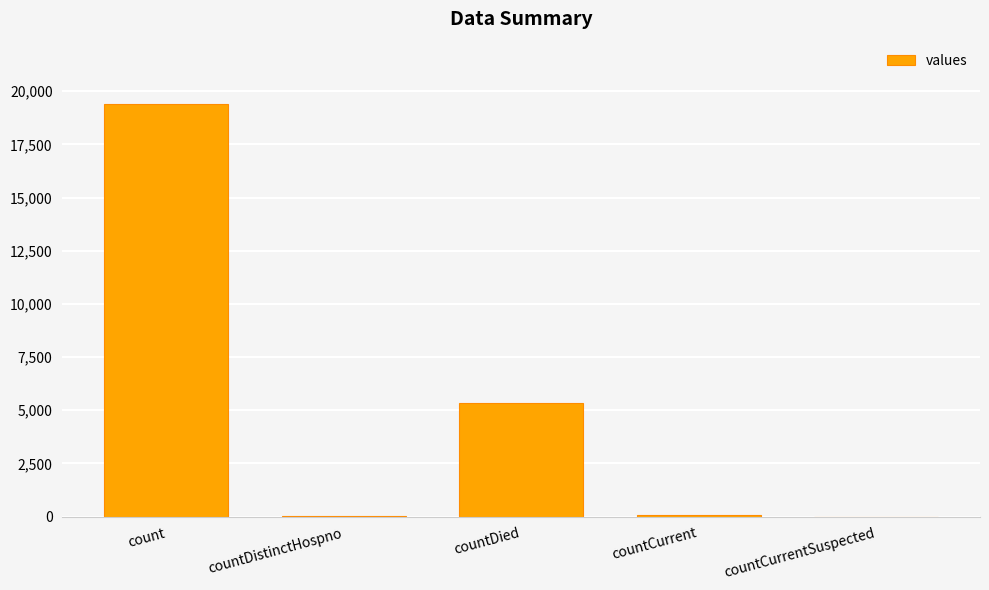

Where is the data nearest to the value 9710?

countDied